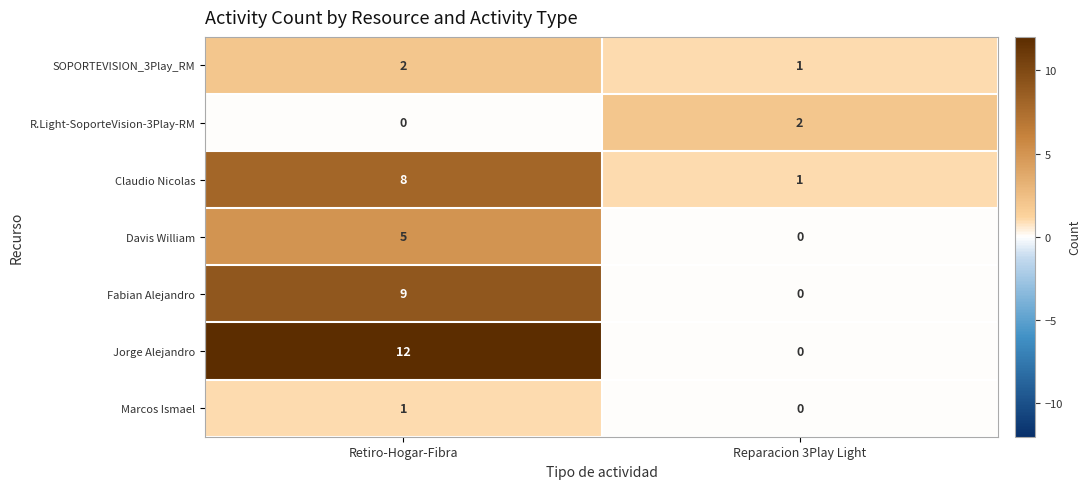

What is the sum of the Davis William values at Reparacion 3Play Light and Retiro-Hogar-Fibra?

5